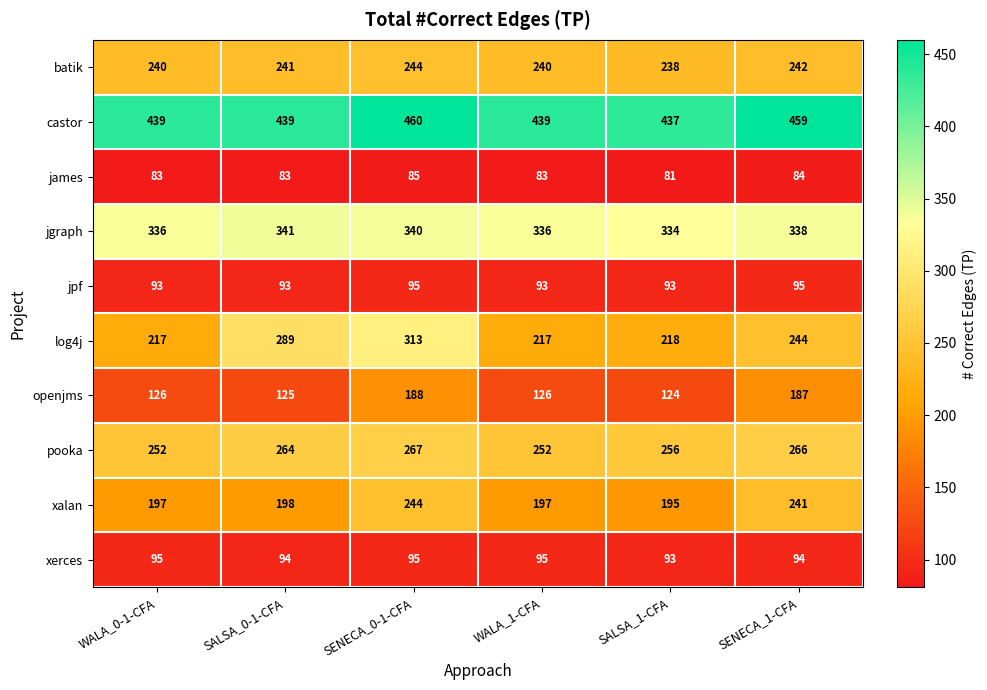

At which category is the sum across all series the highest?

SENECA_0-1-CFA